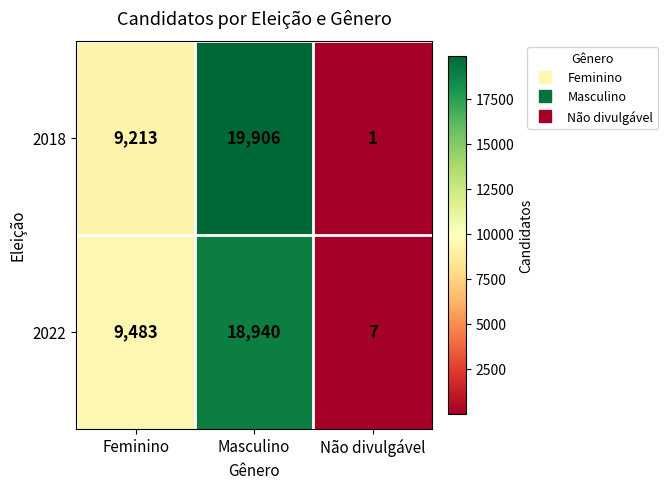

What is the maximum value shown in the chart?

19906